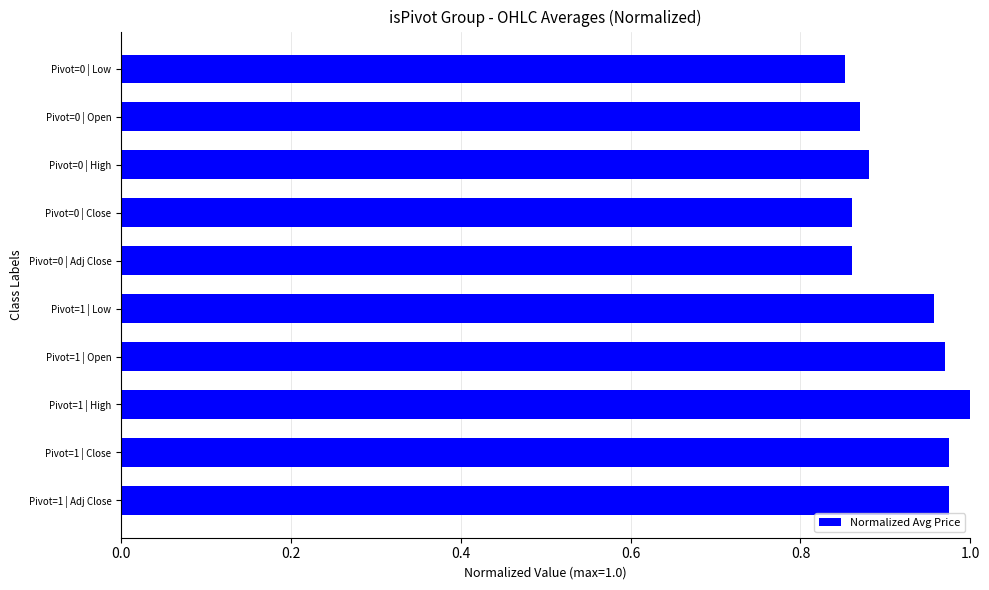

What is the change in value from Pivot=0 | Low to Pivot=1 | Adj Close?

+0.1